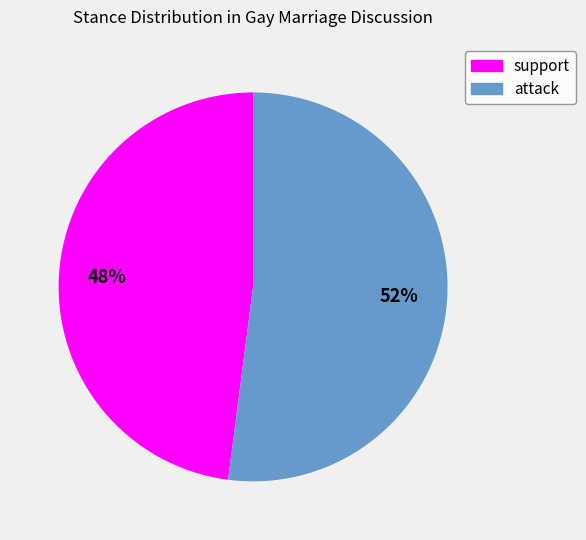

Which slice represents more than half of the pie?

attack